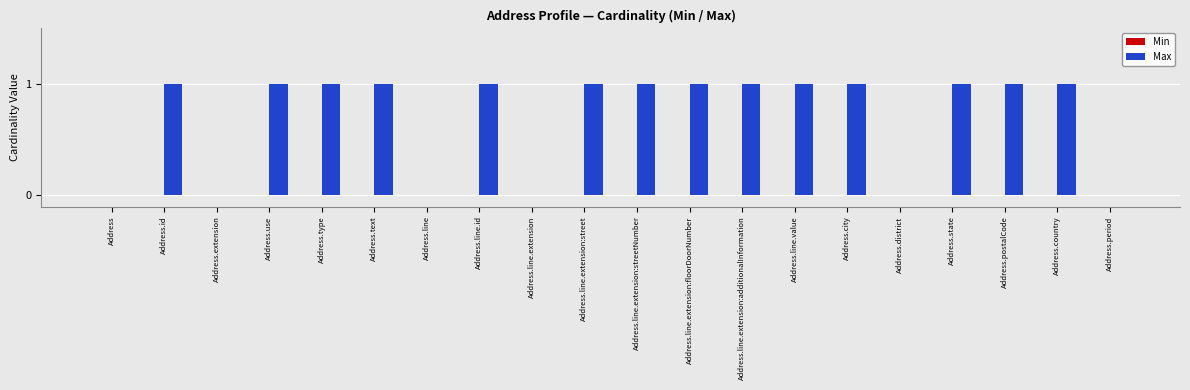

What is the sum of all values?

14